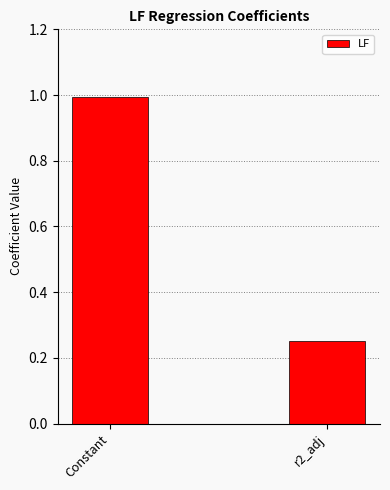

What is the value of the 1st bar from the left?

1.0